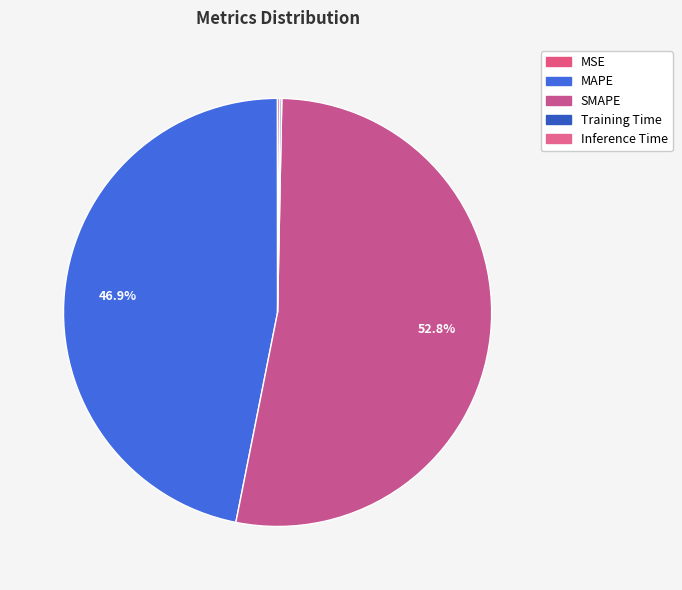

The SMAPE slice represents 53% of the pie. True or false?

True